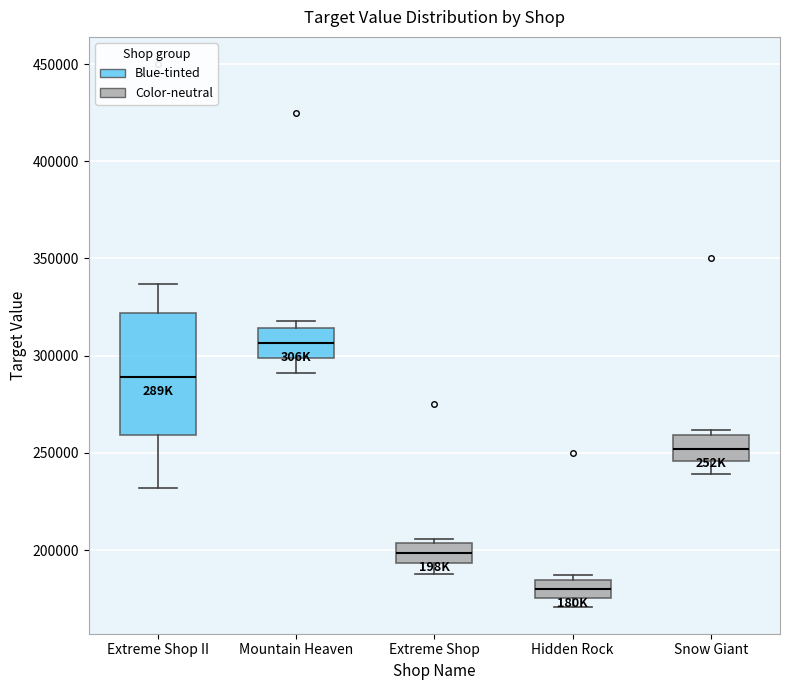

Reading left to right, transcribe this box plot: for each box, give where its median line is, the range the box spans, and where its two whiskers end, as read against the y-axis. The values are not printed on the chart, so give them approximately, as read against the axis.

Extreme Shop II: median 290000, box 260000 to 320000, whiskers 230000 to 335000
Mountain Heaven: median 305000, box 300000 to 315000, whiskers 290000 to 320000
Extreme Shop: median 200000, box 195000 to 205000, whiskers 190000 to 205000 (just above the box's upper edge)
Hidden Rock: median 180000, box 175000 to 185000, whiskers 170000 to 185000 (just above the box's upper edge)
Snow Giant: median 250000, box 245000 to 260000, whiskers 240000 to 260000 (just above the box's upper edge)